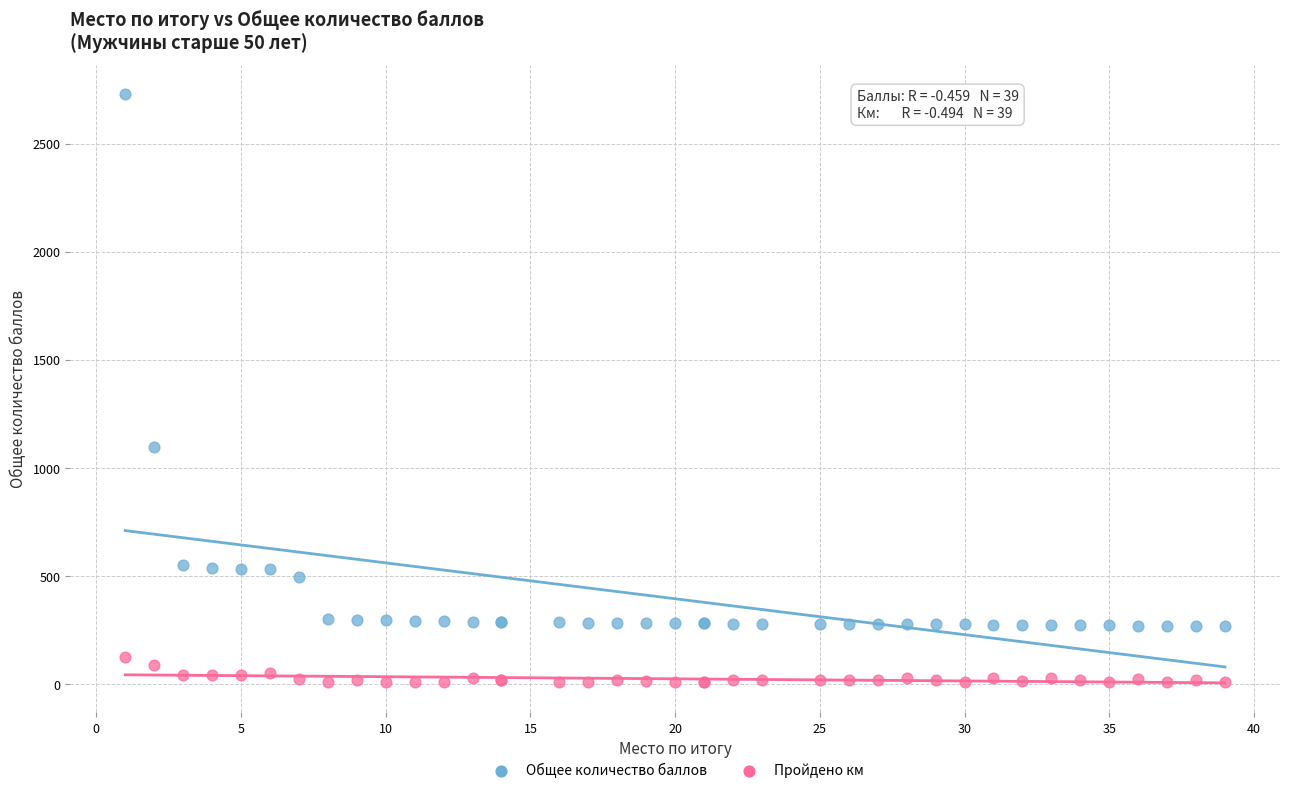

In the Общее количество баллов series, what Y value is closest to 1498?

1097